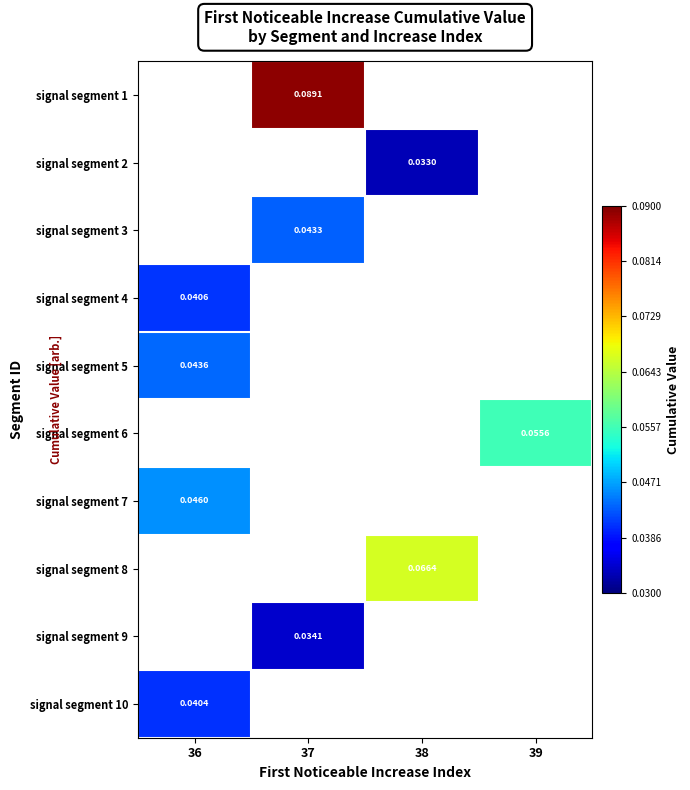

Is it true that signal segment 5 equals 0.0 at 36?

False